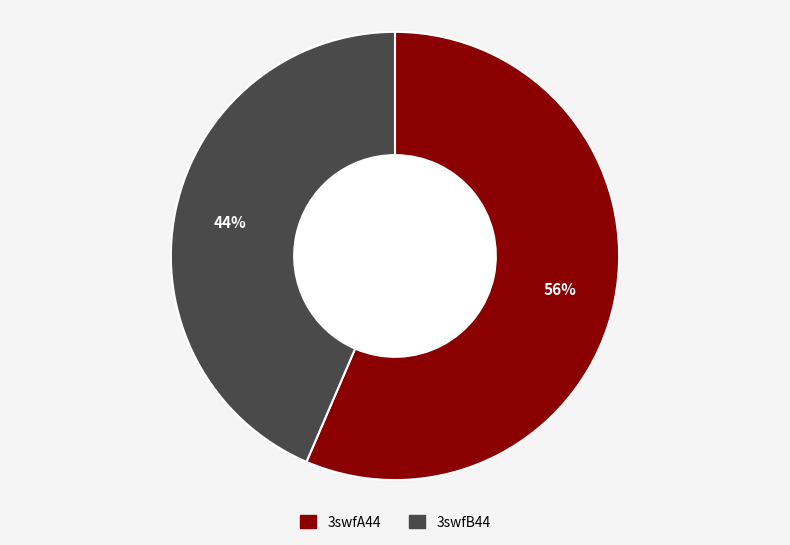

Count the number of slices in the pie.

2